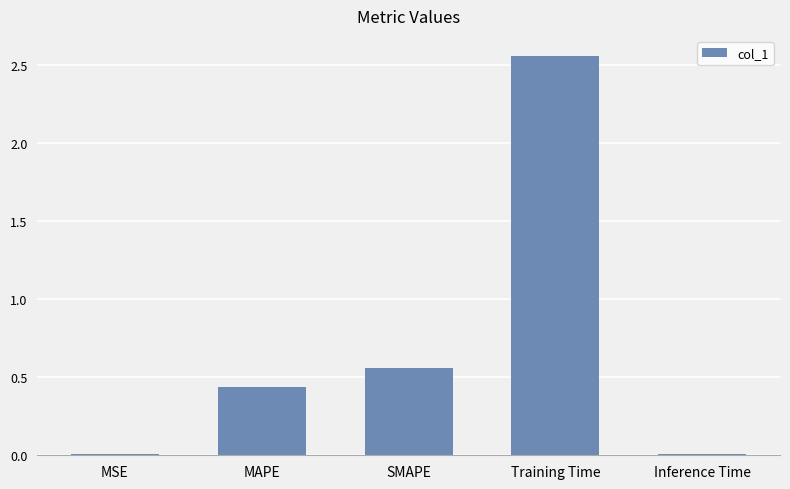

Which label corresponds to the largest value in the chart?

Training Time